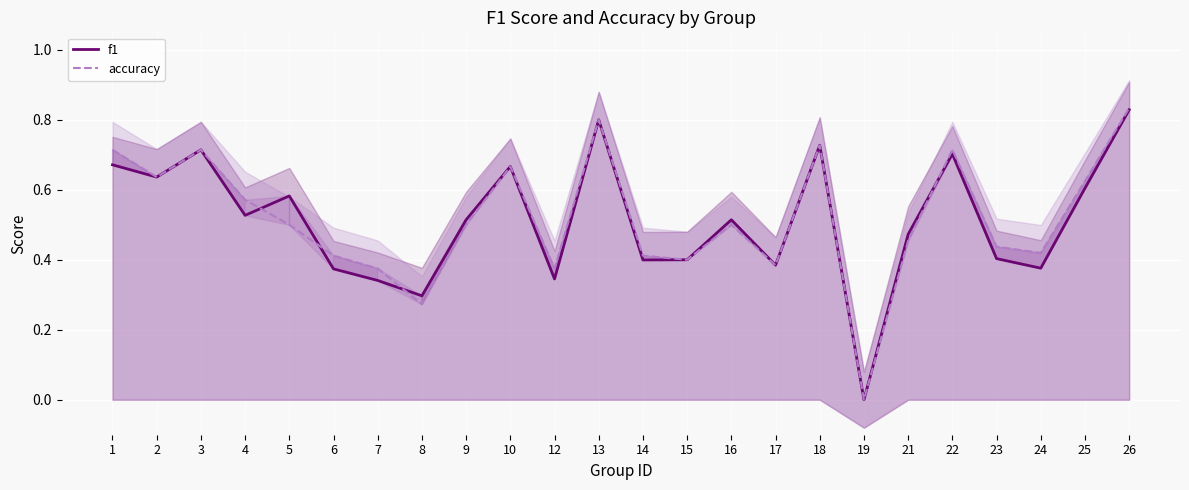

Reading left to right, transcribe all the data shown in this chart.

f1: 0.7	0.6	0.7	0.5	0.6	0.4	0.3	0.3	0.5	0.7	0.3	0.8	0.4	0.4	0.5	0.4	0.7	0.0	0.5	0.7	0.4	0.4	0.6	0.8
accuracy: 0.7	0.6	0.7	0.6	0.5	0.4	0.4	0.3	0.5	0.7	0.4	0.8	0.4	0.4	0.5	0.4	0.7	0.0	0.5	0.7	0.4	0.4	0.6	0.8